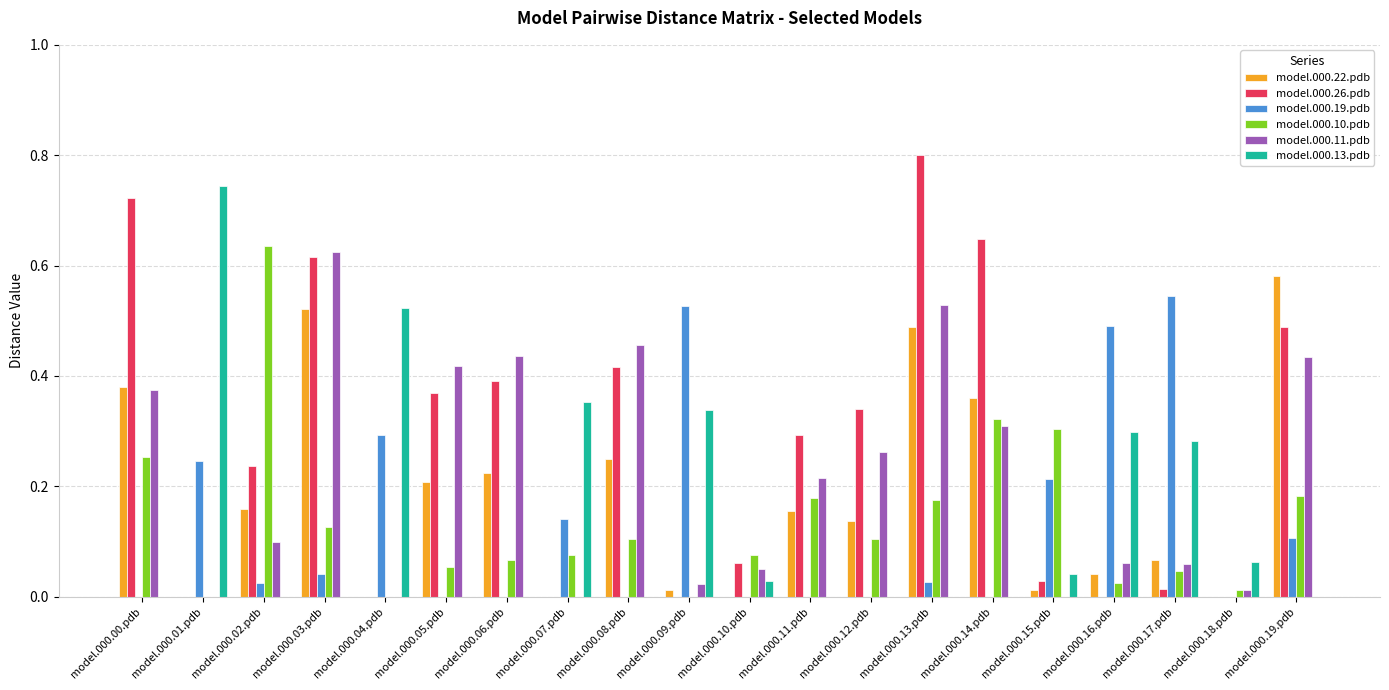

Is the value of model.000.19.pdb at model.000.11.pdb greater than the value of model.000.13.pdb at model.000.10.pdb?

No